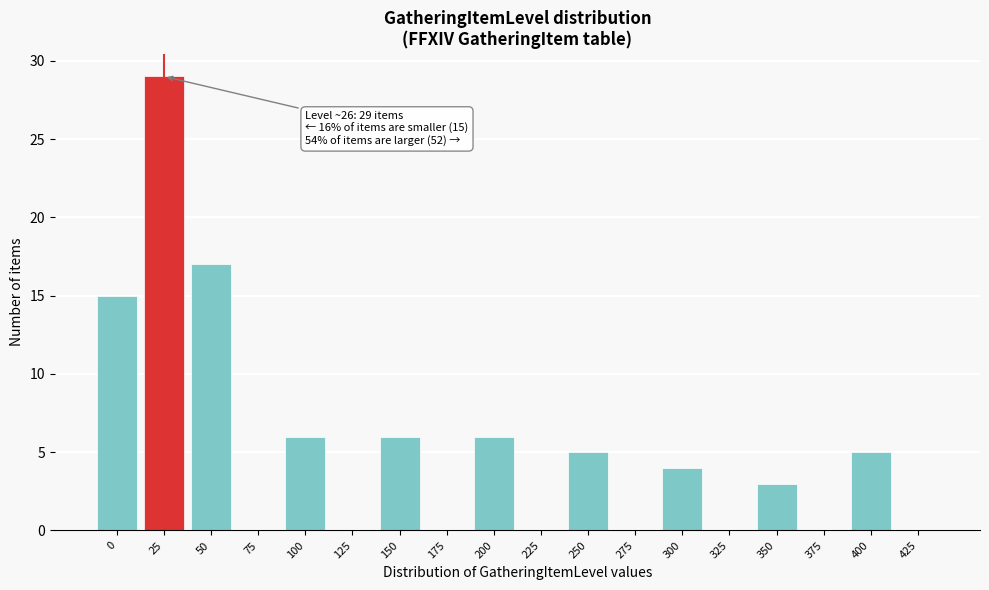

Reading left to right, what are all the values shown in this chart?

0=15	25=29	50=17	75=0	100=6	125=0	150=6	175=0	200=6	225=0	250=5	275=0	300=4	325=0	350=3	375=0	400=5	425=0